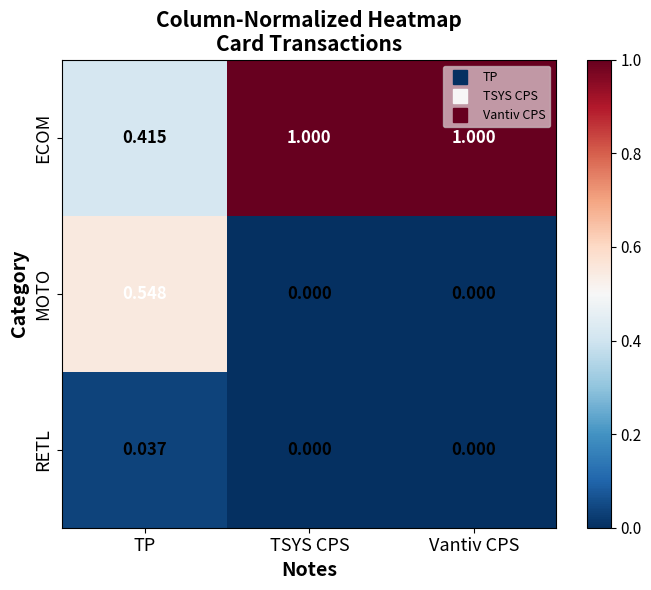

How many positive values does the MOTO series have?

1